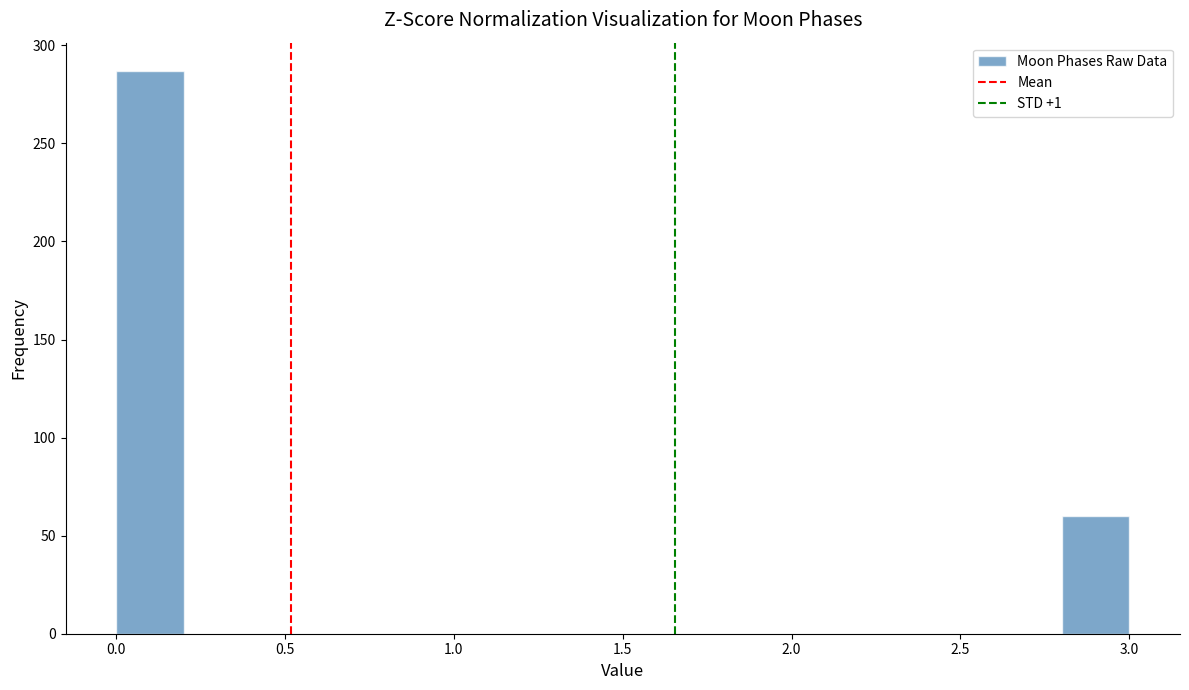

What is the height of the bar covering 2.8 to 3.0 on the x-axis? The values are not printed on the chart, so give them approximately, as read against the axis.

60